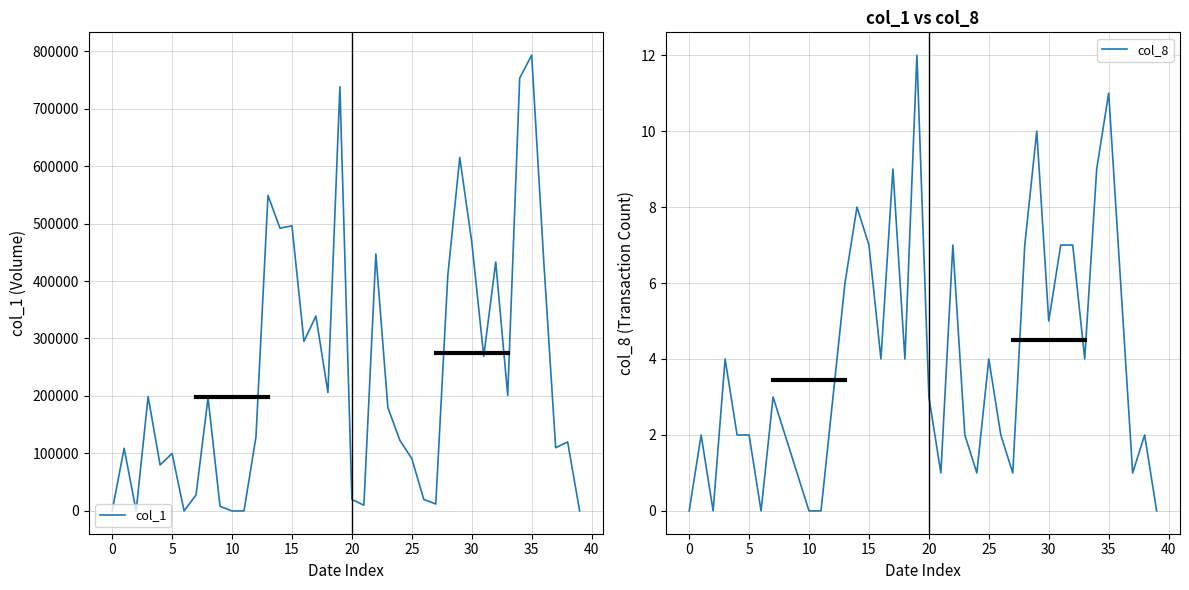

List the series in order of their overall mean, highest first.

col_1, col_8